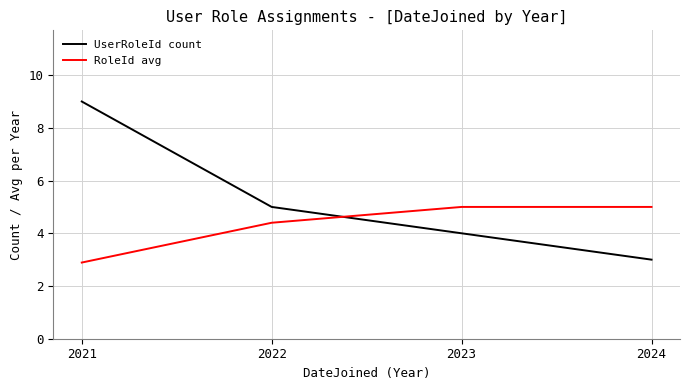

What is the total value across all series at 2024?

8.0